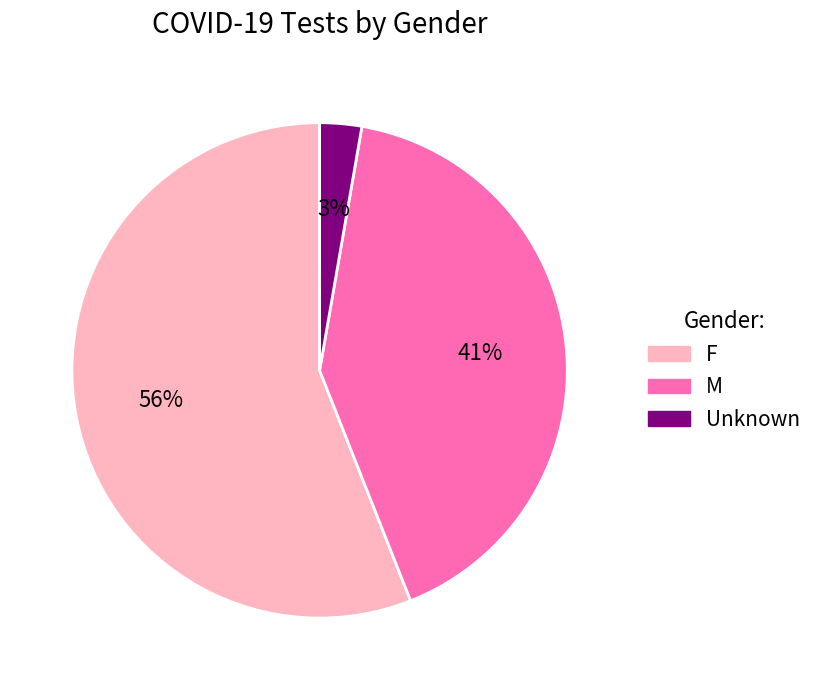

Is the sum of Unknown and F greater than half?

Yes